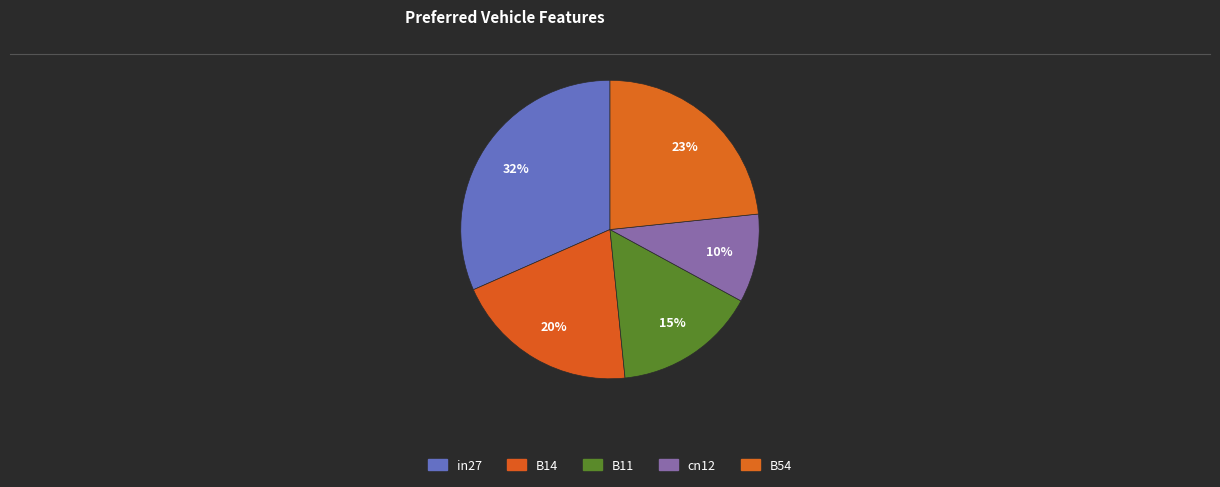

To the nearest percent, what is the combined percentage of cn12 and B14?

30%